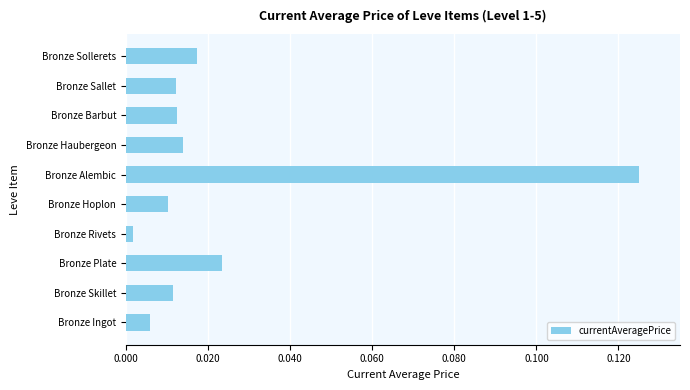

At which category does the chart reach its minimum across all series?

Bronze Rivets